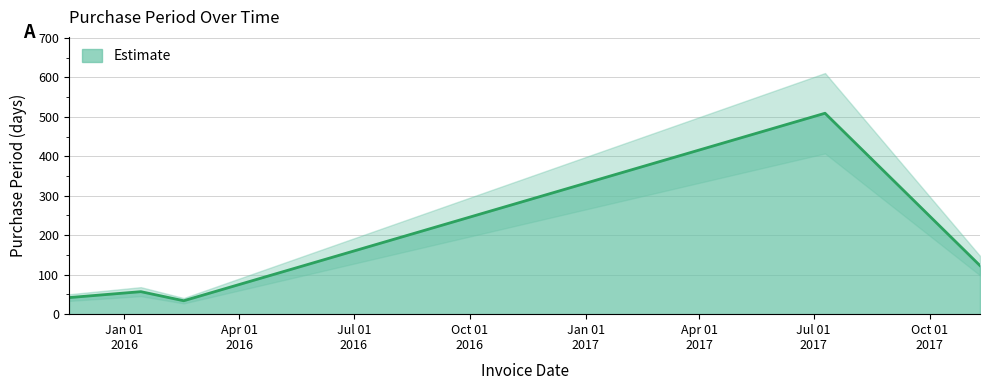

Rank the categories by value from highest to lowest.

2017-07-10, 2017-11-10, 2016-01-14, 2015-11-18, 2016-02-17